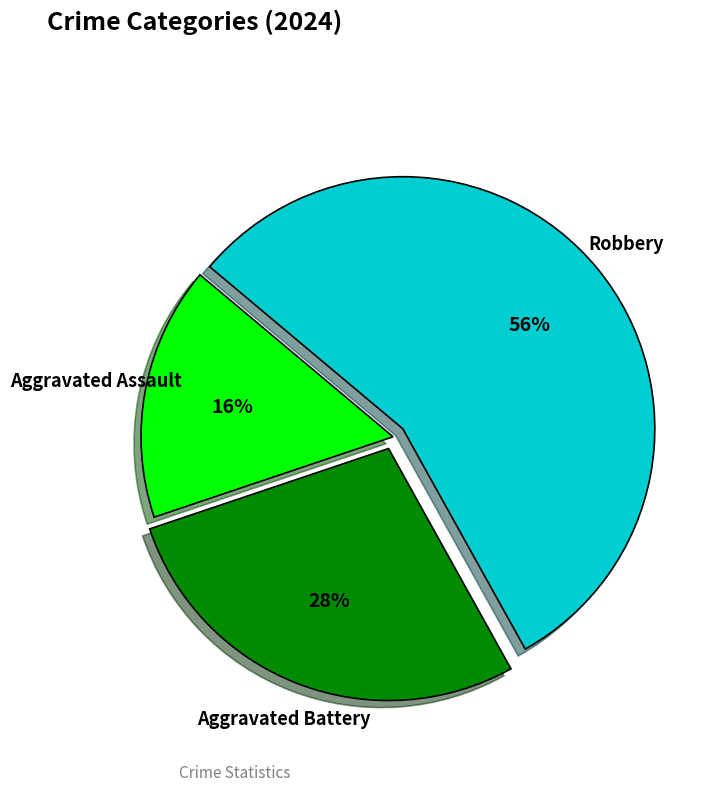

Which slice is the smallest?

Aggravated Assault